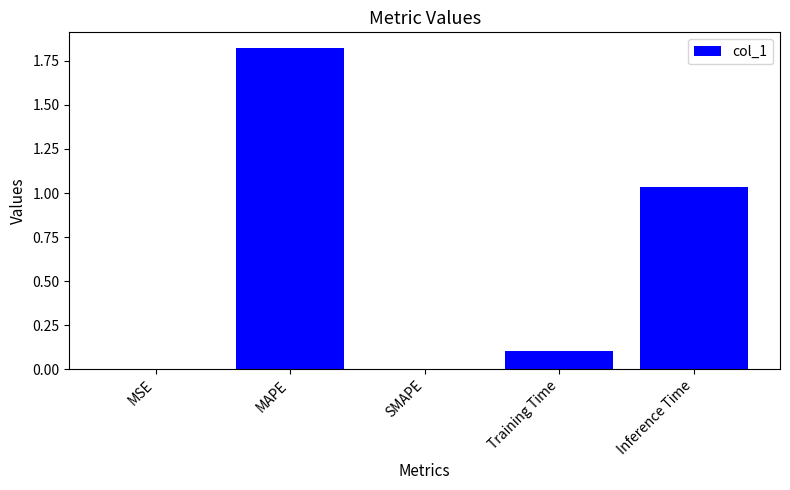

True or false: the data shows 1.6 at Inference Time.

False